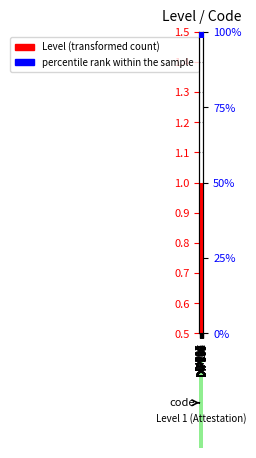

What is the total value across all series at DIP205?

101